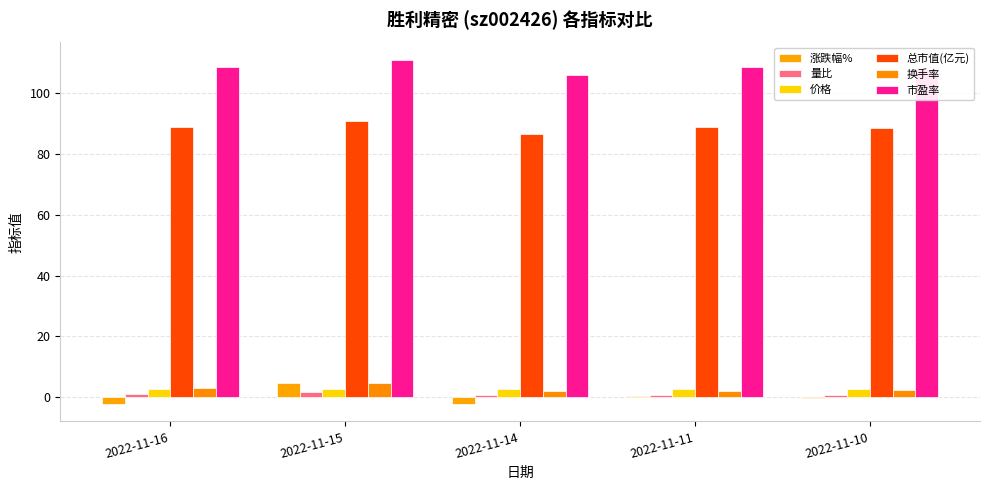

True or false: 总市值(亿元) has a value of 131.9 at 2022-11-16.

False